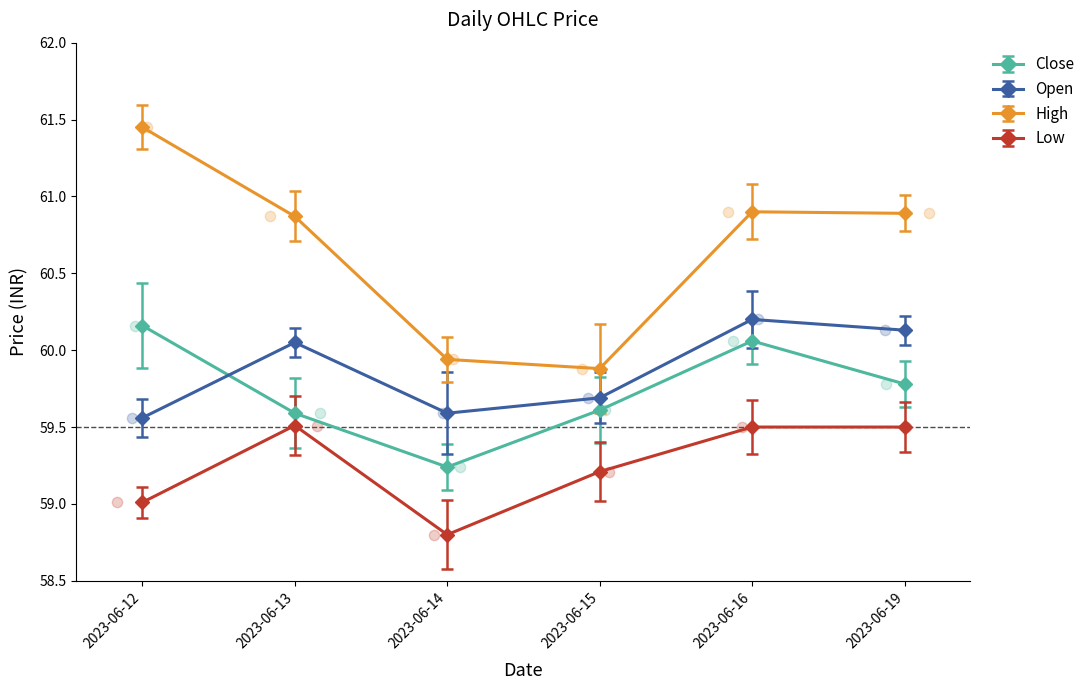

Which series reaches the minimum Y coordinate?

Low